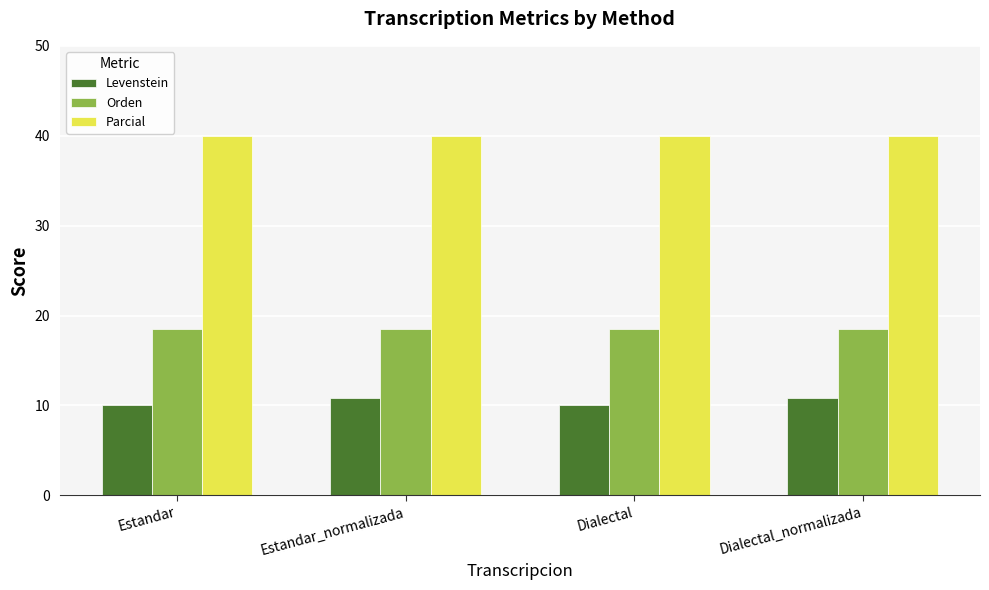

Reading left to right, transcribe all the data shown in this chart.

Levenstein: 10.0	10.9	10.0	10.9
Orden: 18.5	18.5	18.5	18.5
Parcial: 40.0	40.0	40.0	40.0